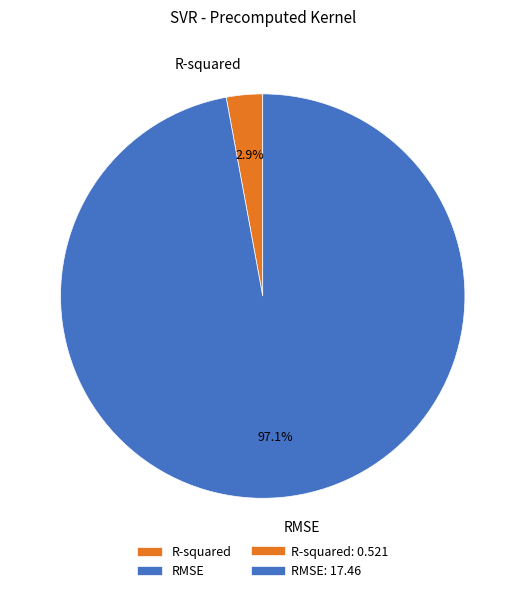

How much of the chart is everything except RMSE?

2.9%